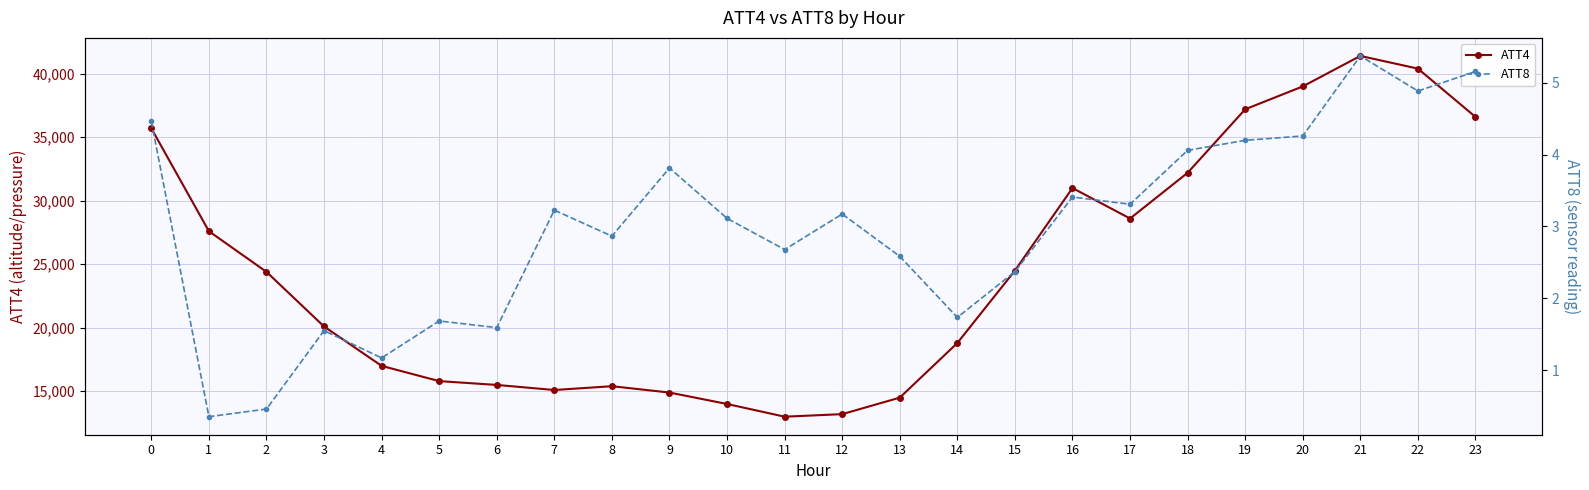

What is the value of the ATT4 point at the 20th from the left?

37200